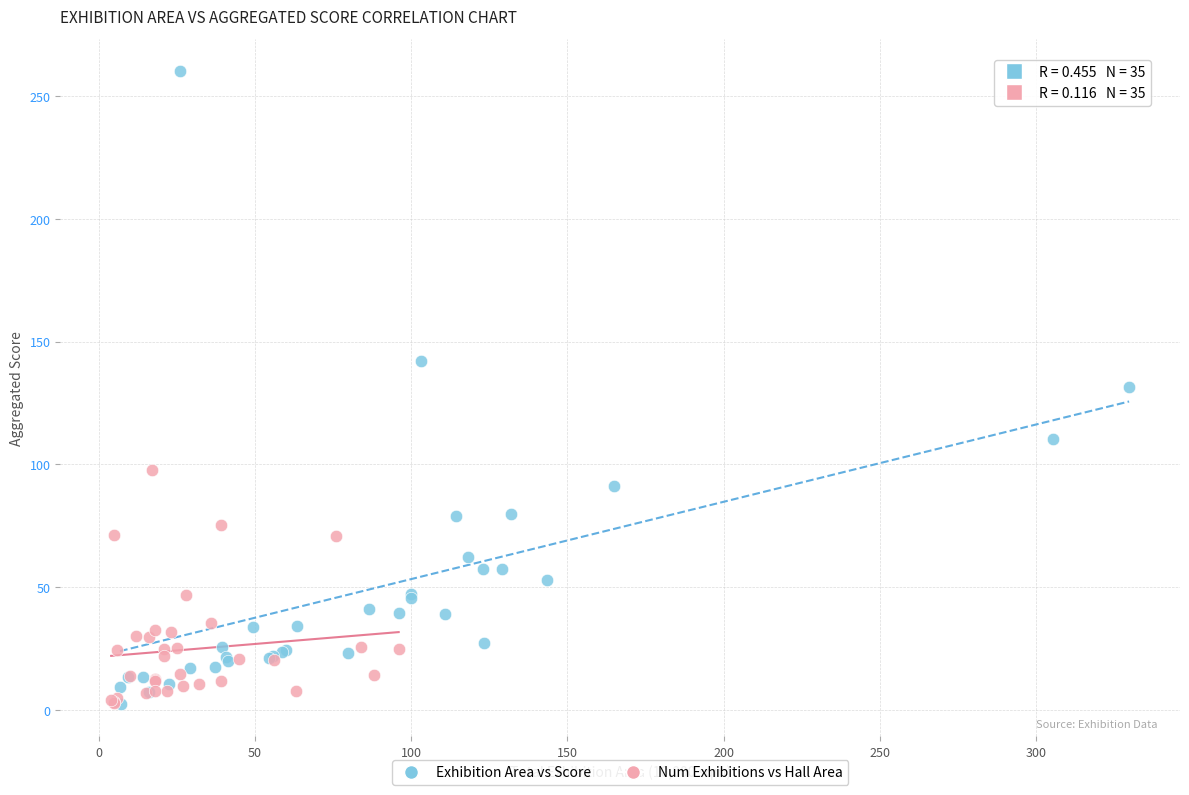

Which series contains the highest Y value?

Exhibition Area vs Score